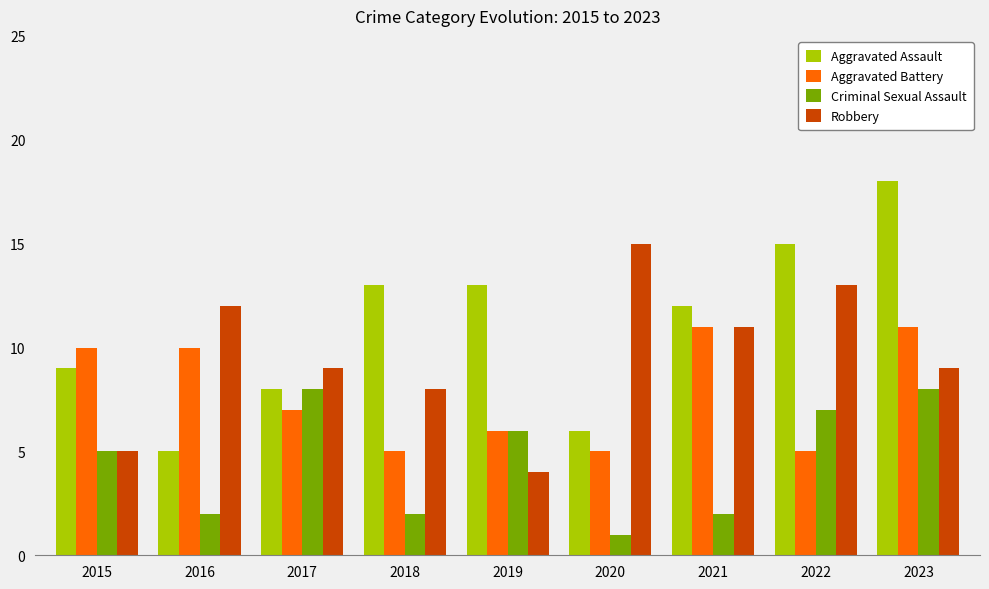

Are the bars grouped side by side (vs. stacked)?

Yes